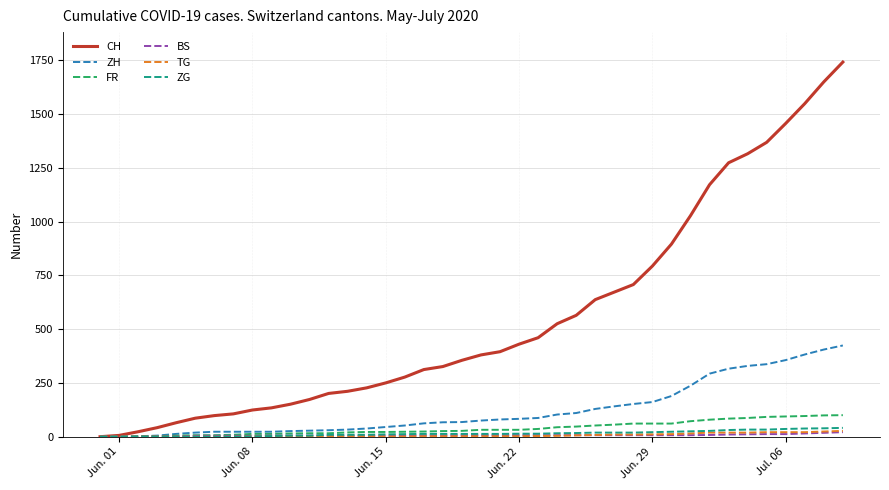

Which series has the largest total across all categories?

CH